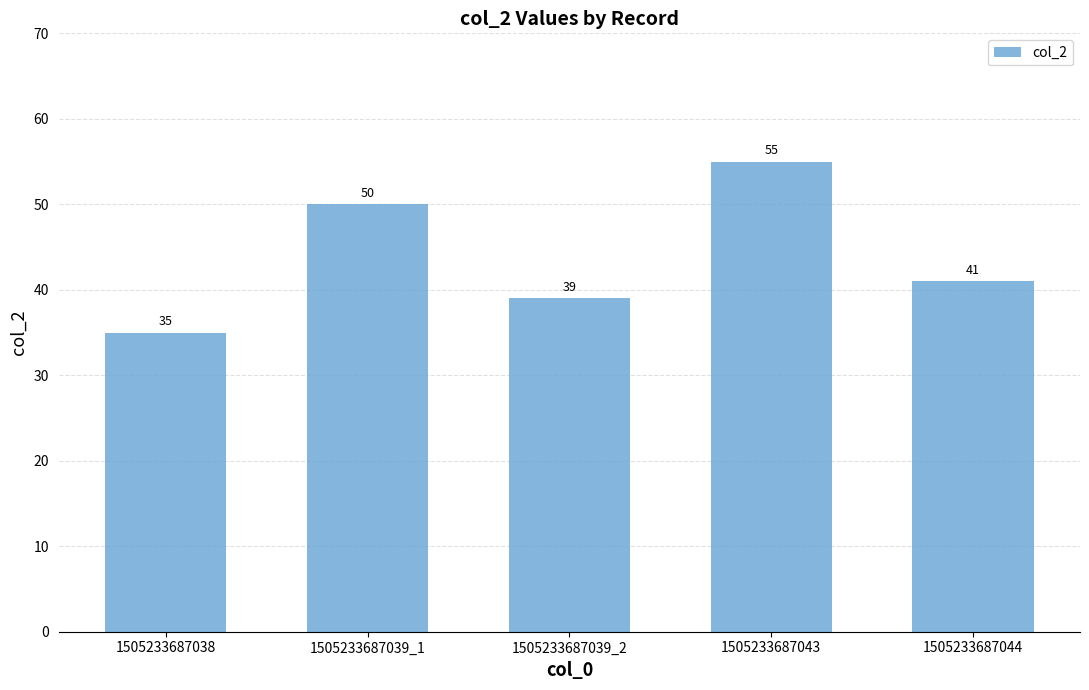

How many bars are there in total?

5